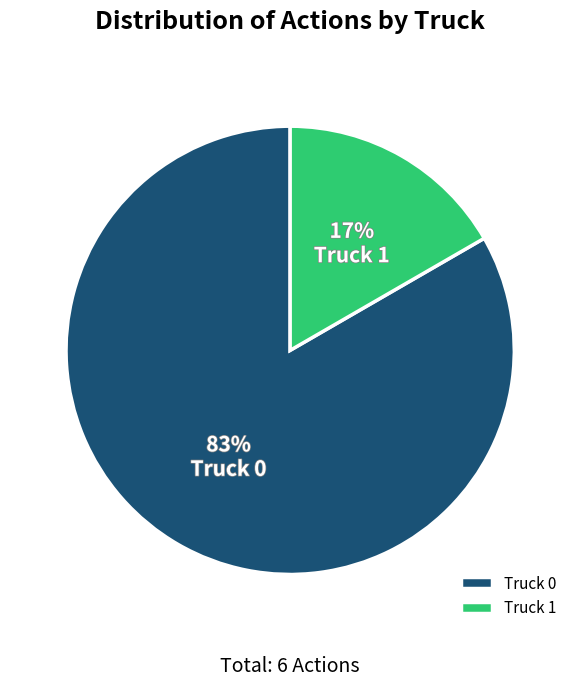

How many slices are in this pie chart?

2